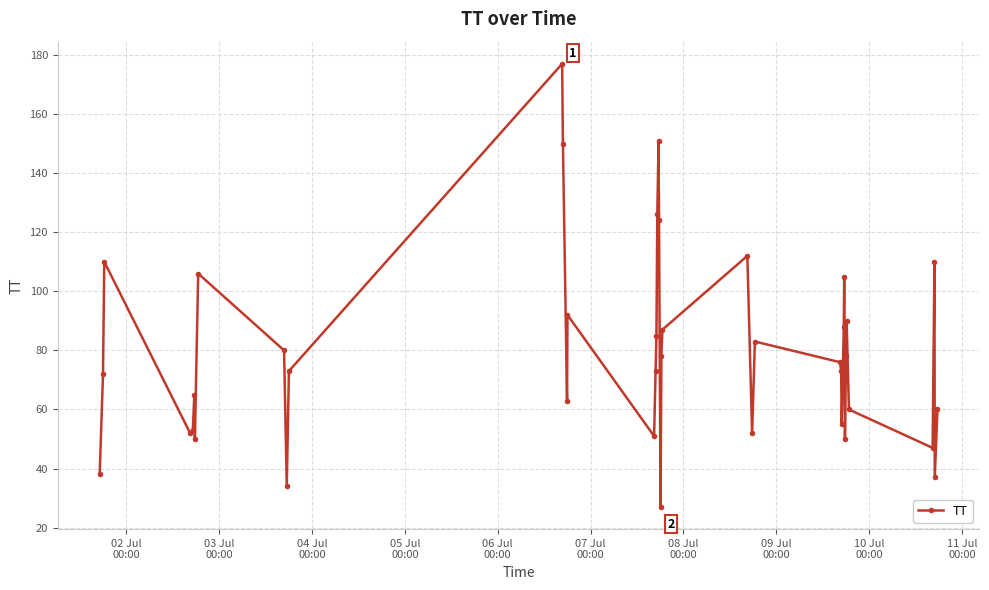

What is the maximum value shown in the chart?

177